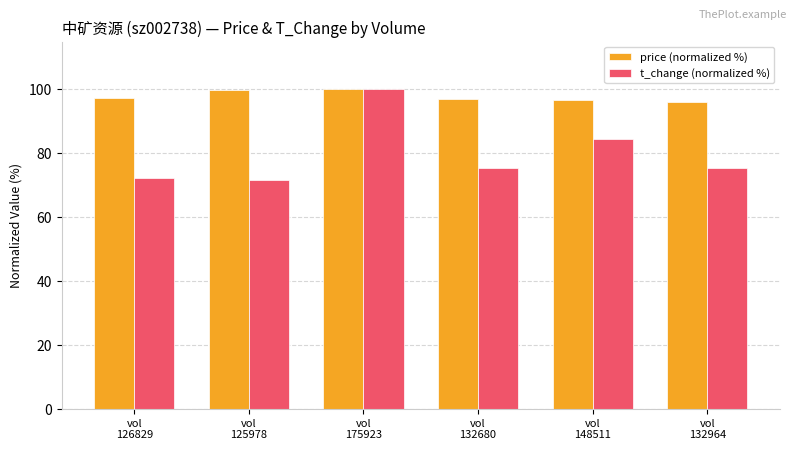

At which label is t_change (normalized %) closest to 85?

vol
148511